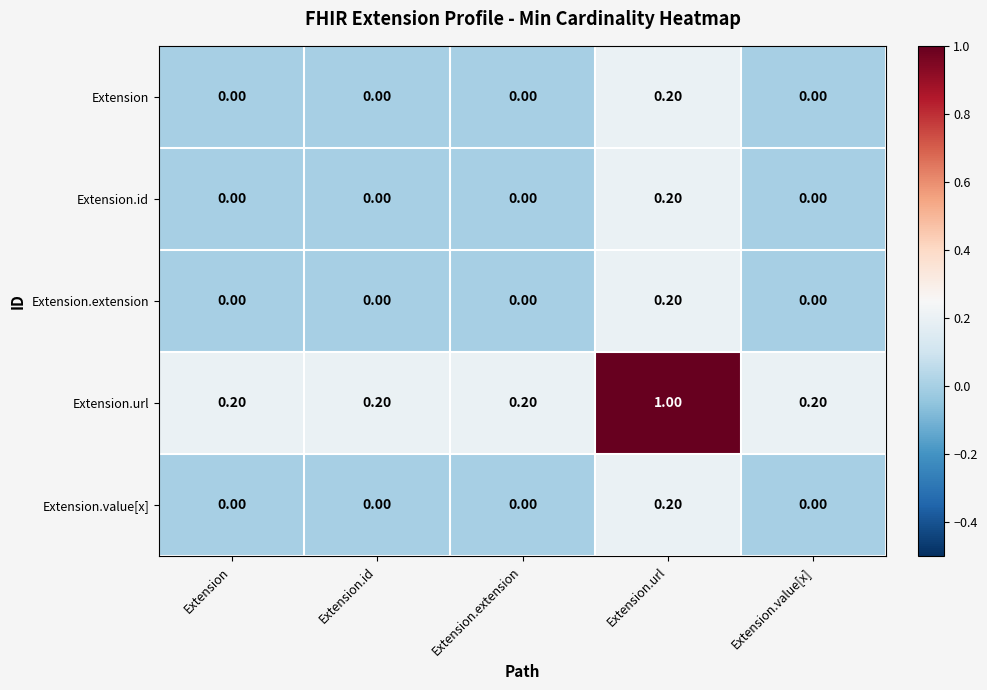

At which category is the sum across all series the highest?

Extension.url